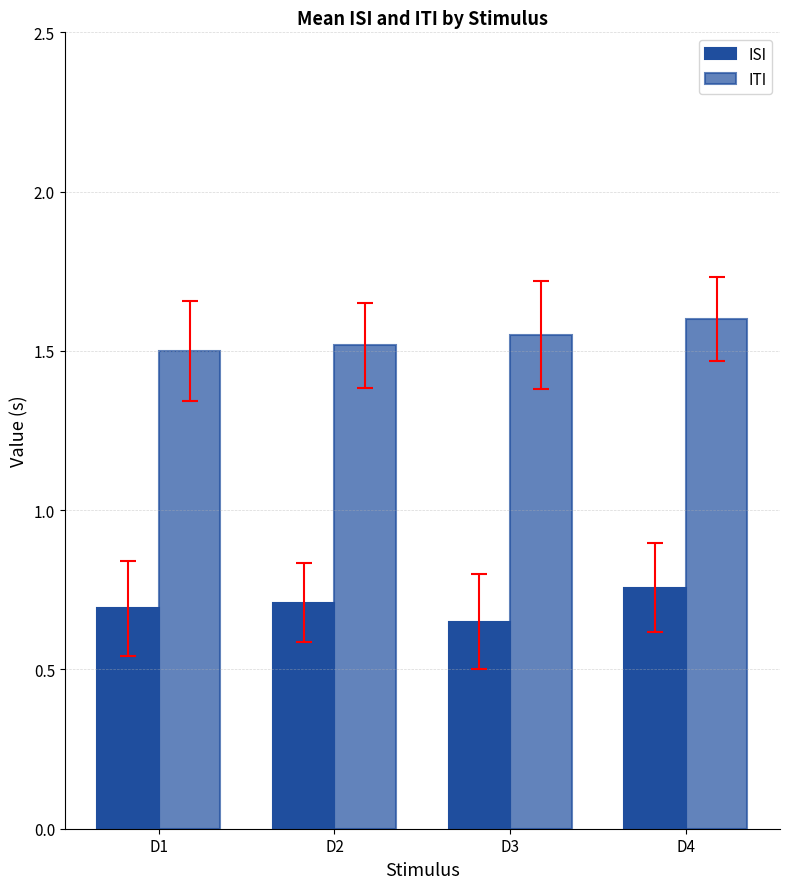

What is the smallest value displayed?

0.7